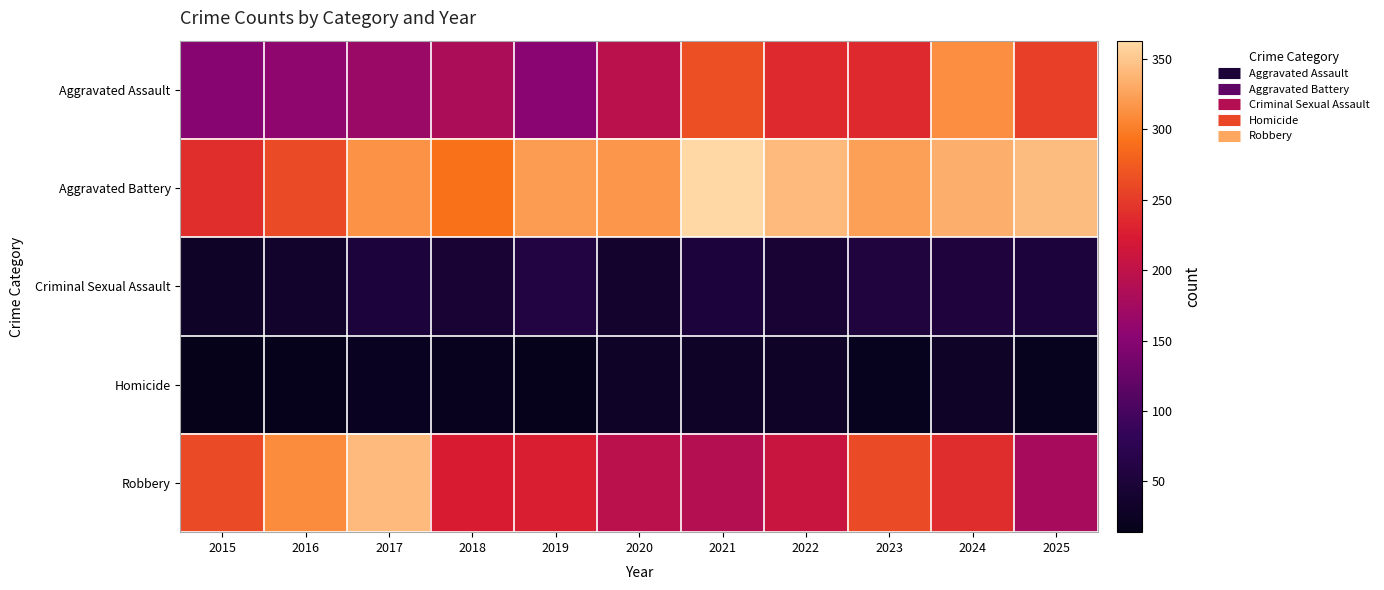

At which category does the chart reach its minimum across all series?

2015